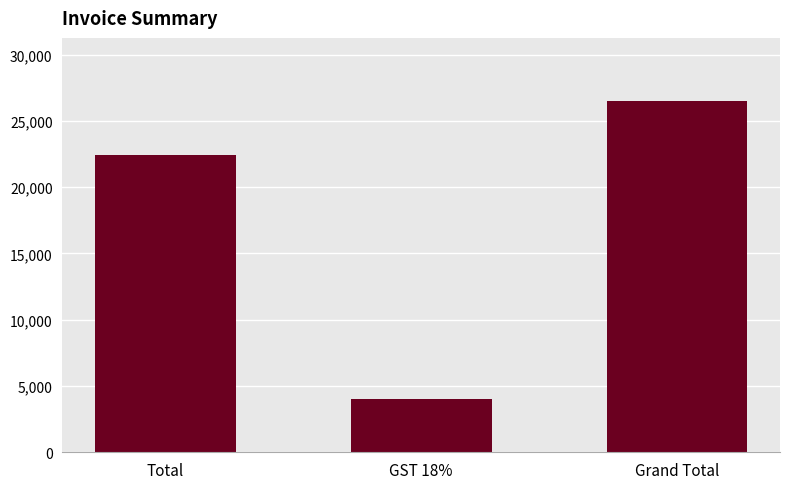

Reading right to left, what are all the values shown in this chart?

26491	4041	22450